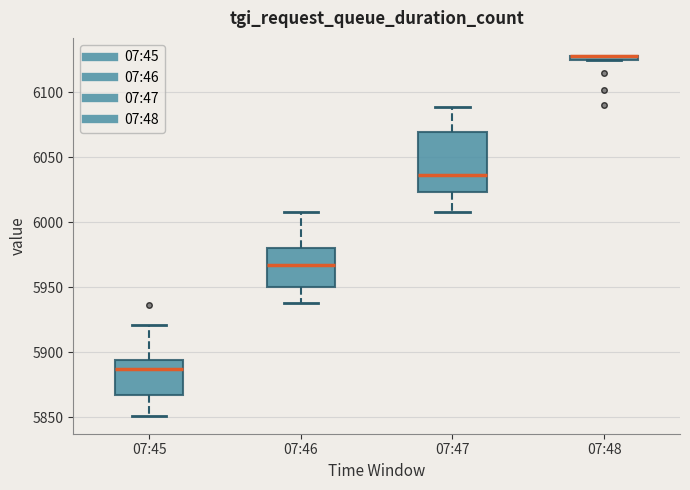

Which box is the tallest, from its lower edge to its upper edge?

07:47